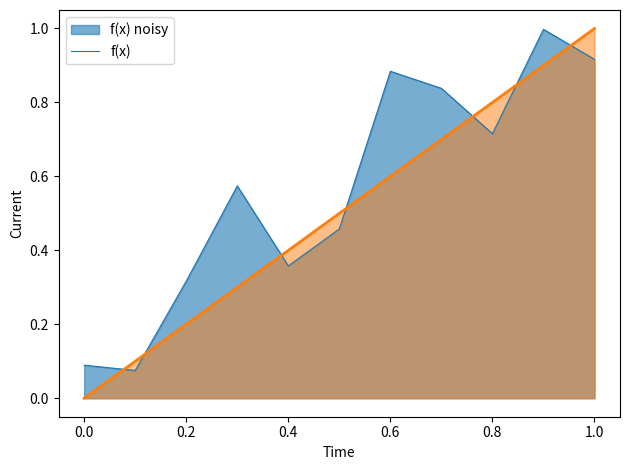

List the labels in order of value, largest first.

1.0, 0.9, 0.8, 0.7, 0.6, 0.5, 0.4, 0.3, 0.2, 0.1, 0.0